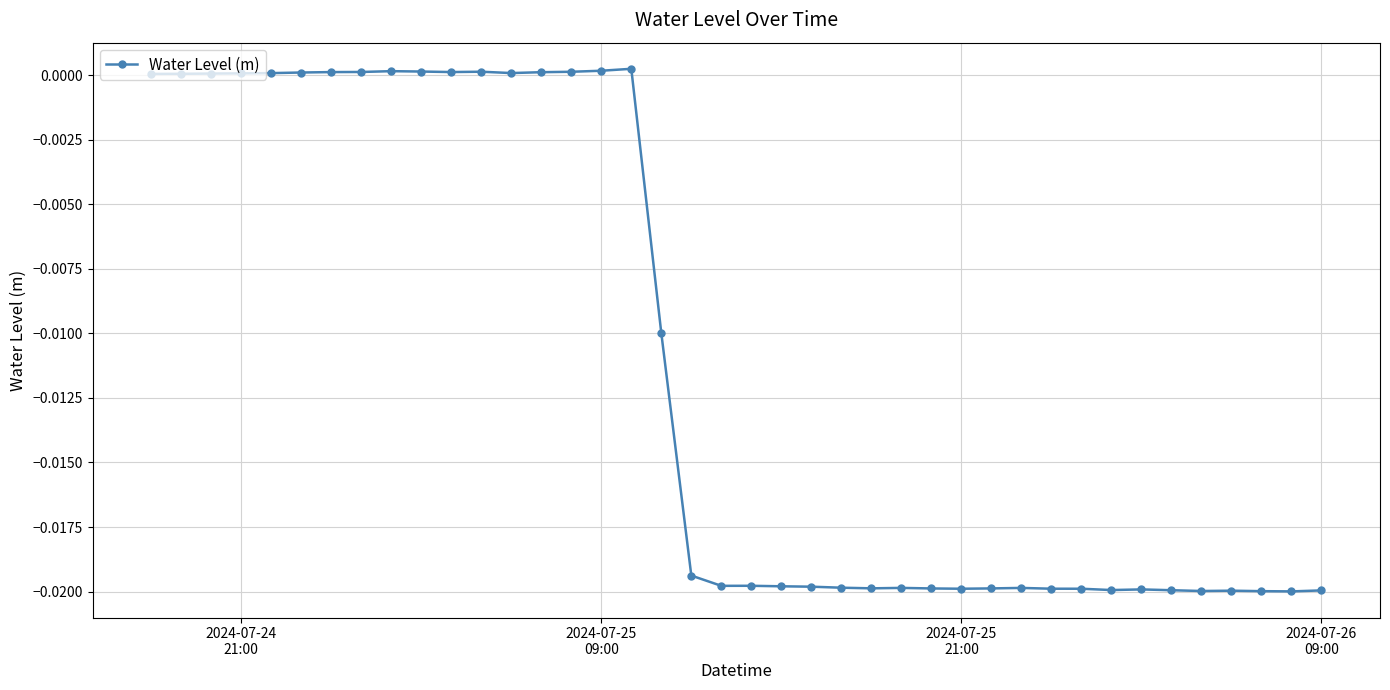

True or false: there are more than 0 points higher than both neighbors.

True